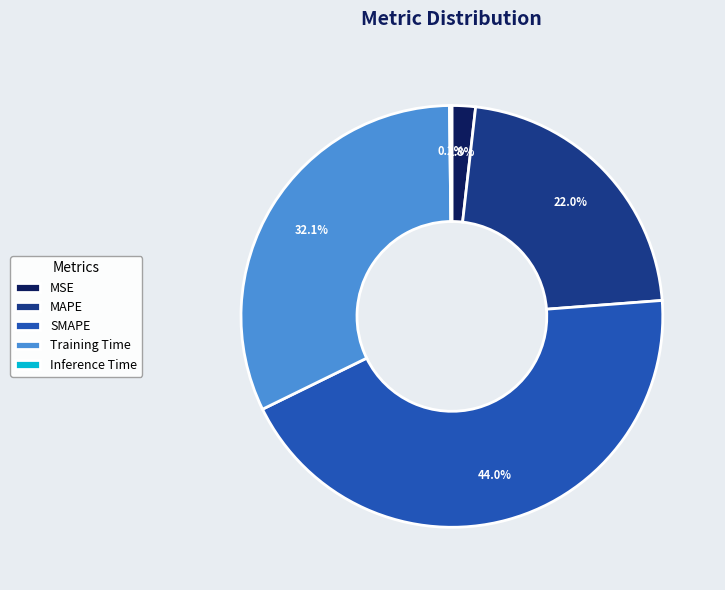

True or false: MAPE accounts for 7% of the total.

False